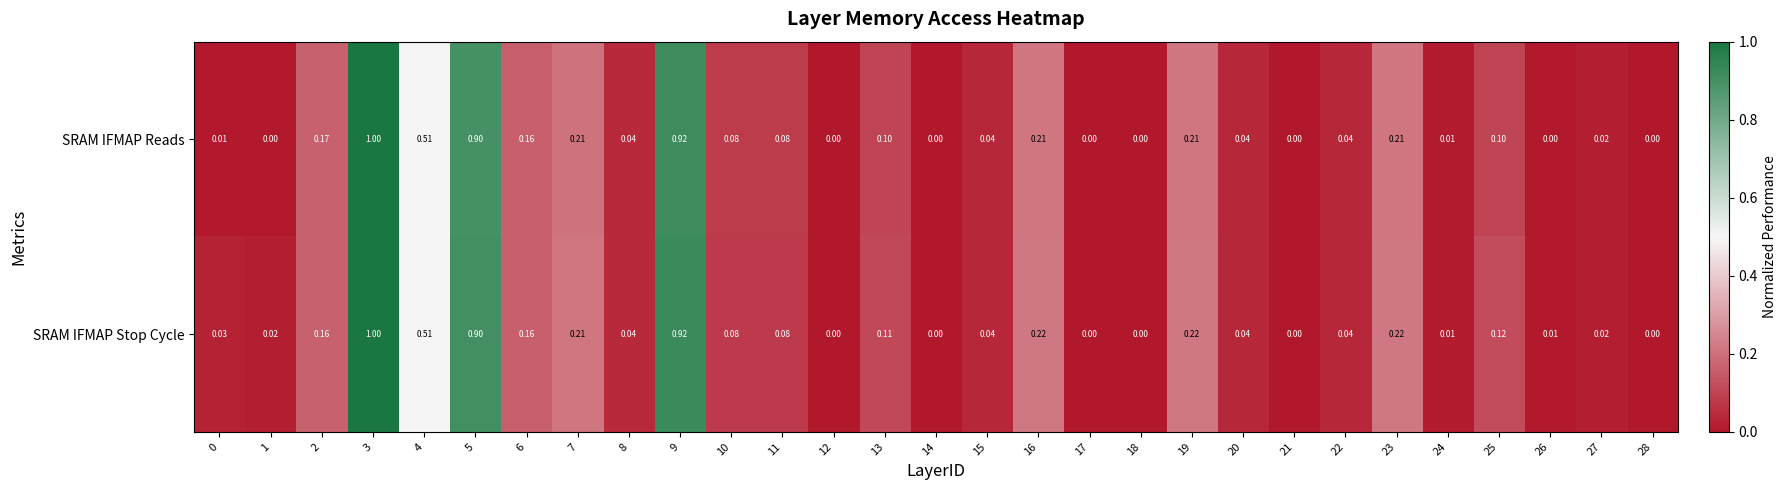

Which series changed the most between 1 and 10?

SRAM IFMAP Reads